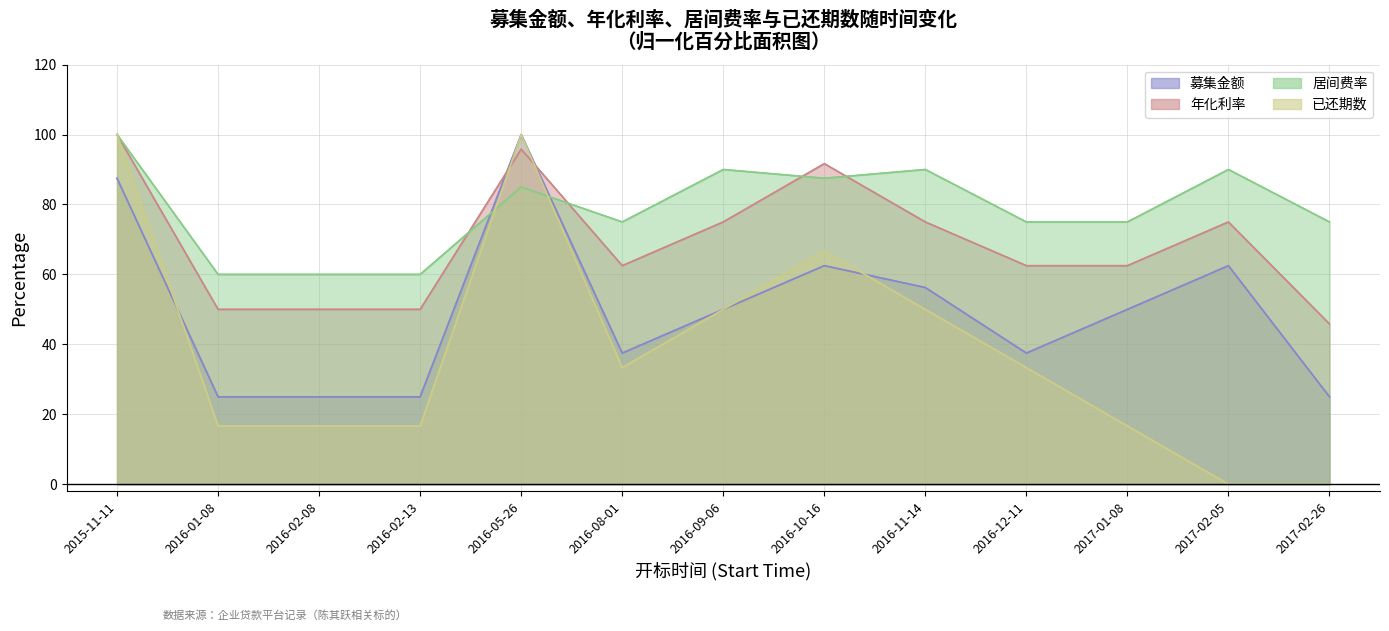

Reading left to right, extract all data points from this chart.

募集金额: 87.5	25.0	25.0	25.0	100.0	37.5	50.0	62.5	56.2	37.5	50.0	62.5	25.0
年化利率: 100.0	50.0	50.0	50.0	95.8	62.5	75.0	91.7	75.0	62.5	62.5	75.0	45.8
居间费率: 100.0	60.0	60.0	60.0	85.0	75.0	90.0	87.5	90.0	75.0	75.0	90.0	75.0
已还期数: 100.0	16.7	16.7	16.7	100.0	33.3	50.0	66.7	50.0	33.3	16.7	0.0	0.0